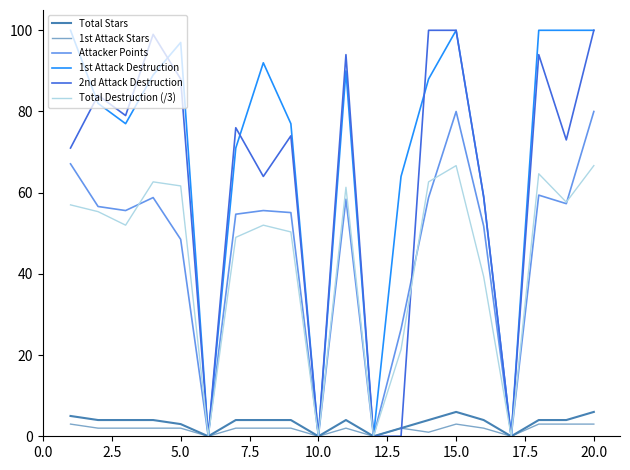

True or false: Attacker Points and Total Stars intersect in this chart.

False